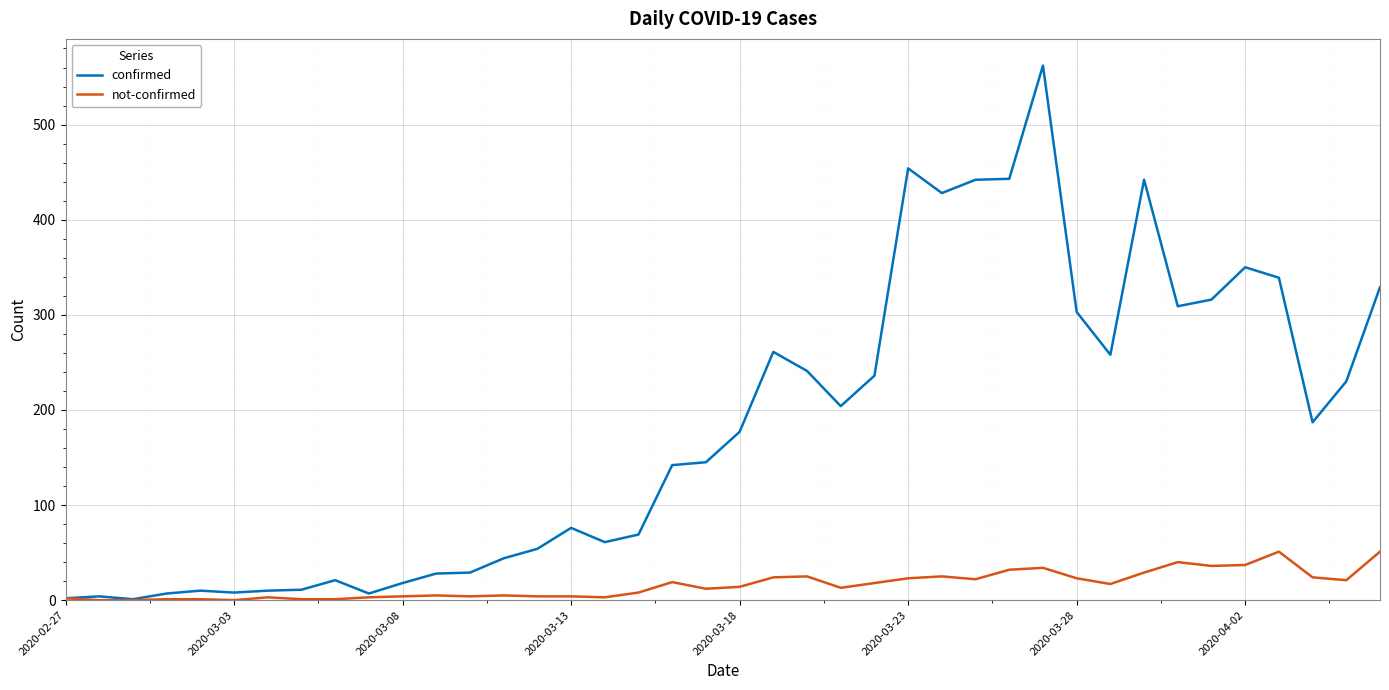

What is the sum of all not-confirmed values?

639